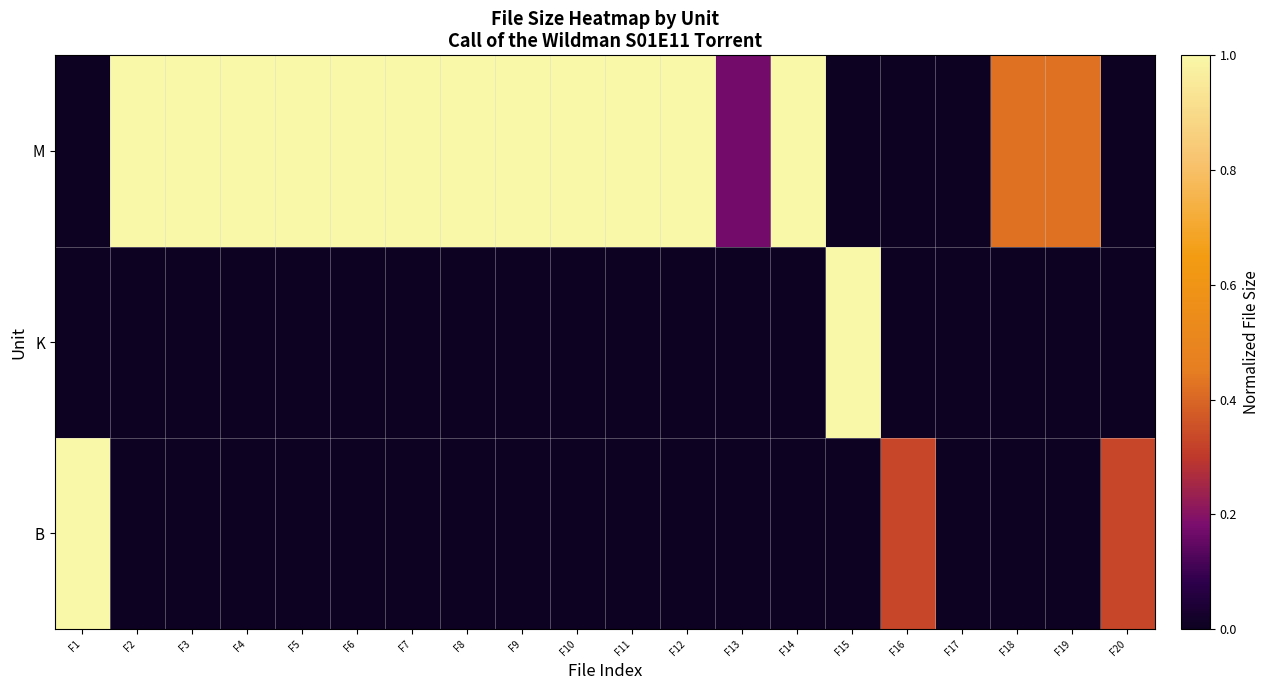

Reading left to right, extract all data points from this chart.

B: F1=1.0	F2=0.0	F3=0.0	F4=0.0	F5=0.0	F6=0.0	F7=0.0	F8=0.0	F9=0.0	F10=0.0	F11=0.0	F12=0.0	F13=0.0	F14=0.0	F15=0.0	F16=0.3	F17=0.0	F18=0.0	F19=0.0	F20=0.3
K: F1=0.0	F2=0.0	F3=0.0	F4=0.0	F5=0.0	F6=0.0	F7=0.0	F8=0.0	F9=0.0	F10=0.0	F11=0.0	F12=0.0	F13=0.0	F14=0.0	F15=1.0	F16=0.0	F17=0.0	F18=0.0	F19=0.0	F20=0.0
M: F1=0.0	F2=1.0	F3=1.0	F4=1.0	F5=1.0	F6=1.0	F7=1.0	F8=1.0	F9=1.0	F10=1.0	F11=1.0	F12=1.0	F13=0.2	F14=1.0	F15=0.0	F16=0.0	F17=0.0	F18=0.4	F19=0.4	F20=0.0